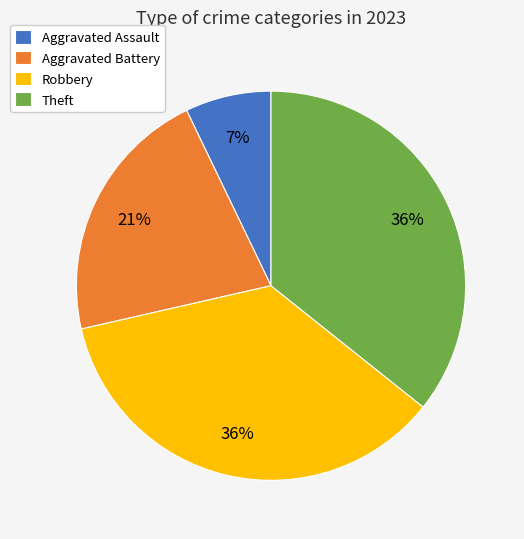

How many segments does this pie chart have?

4